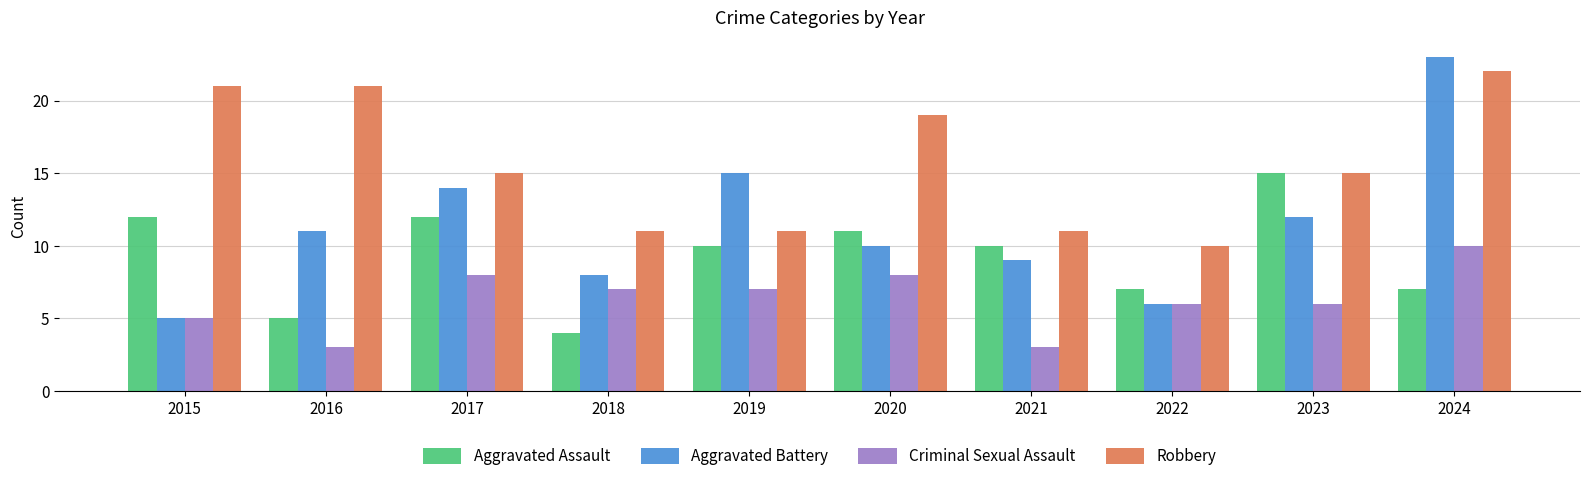

What is the value of the Aggravated Battery bar at the 7th from the left?

9